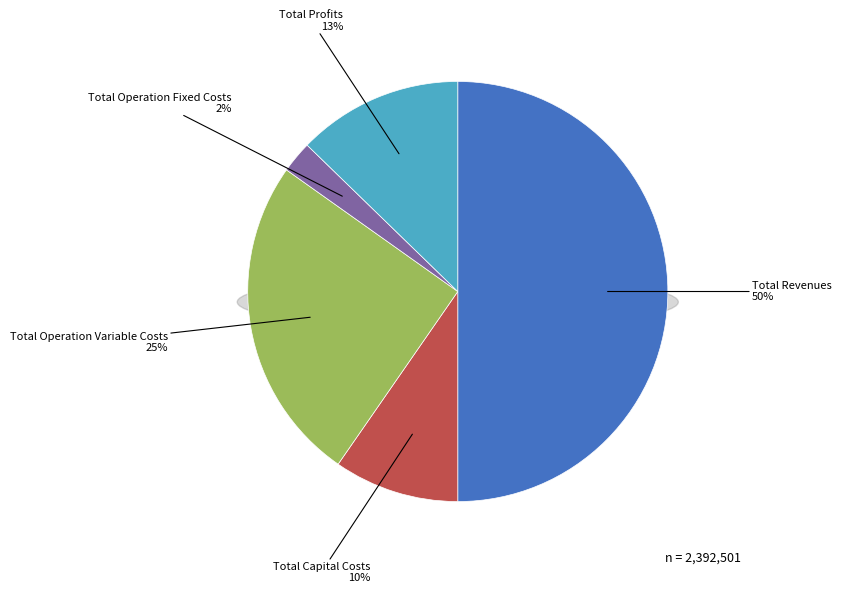

Count the number of slices in the pie.

5